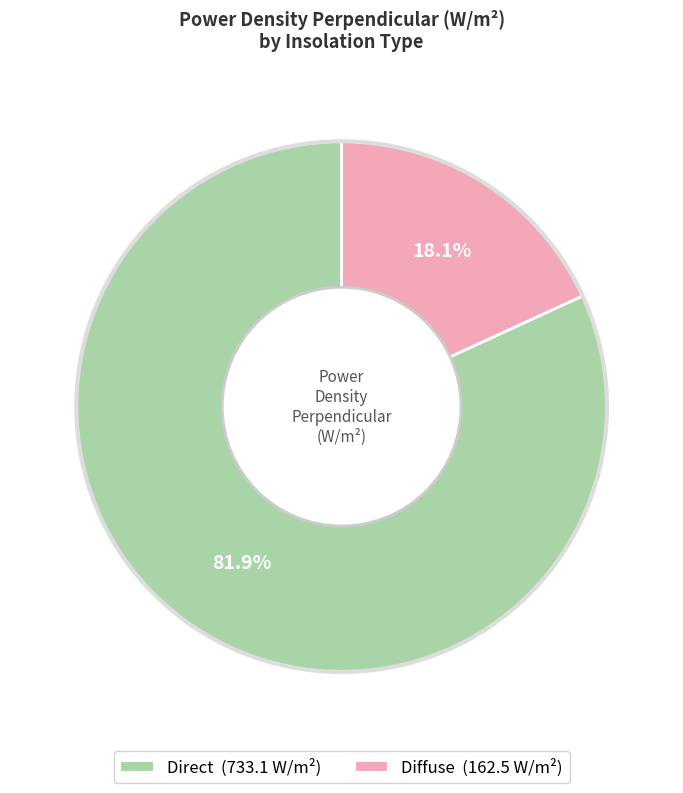

How many segments does this pie chart have?

2